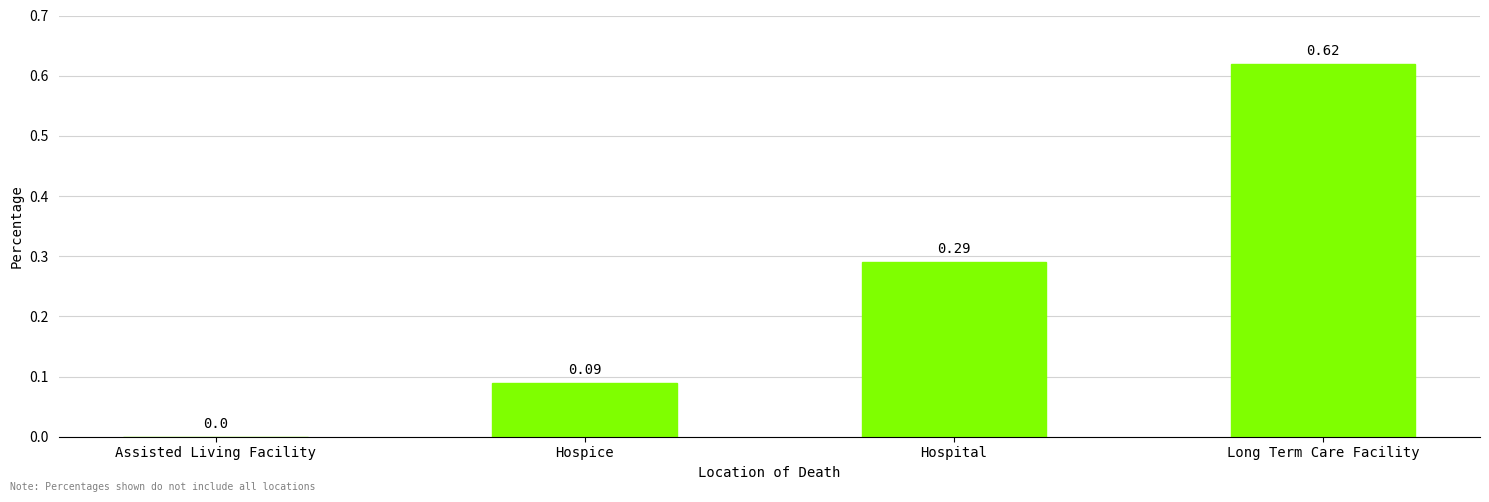

Where is the data nearest to the value 0?

Assisted Living Facility